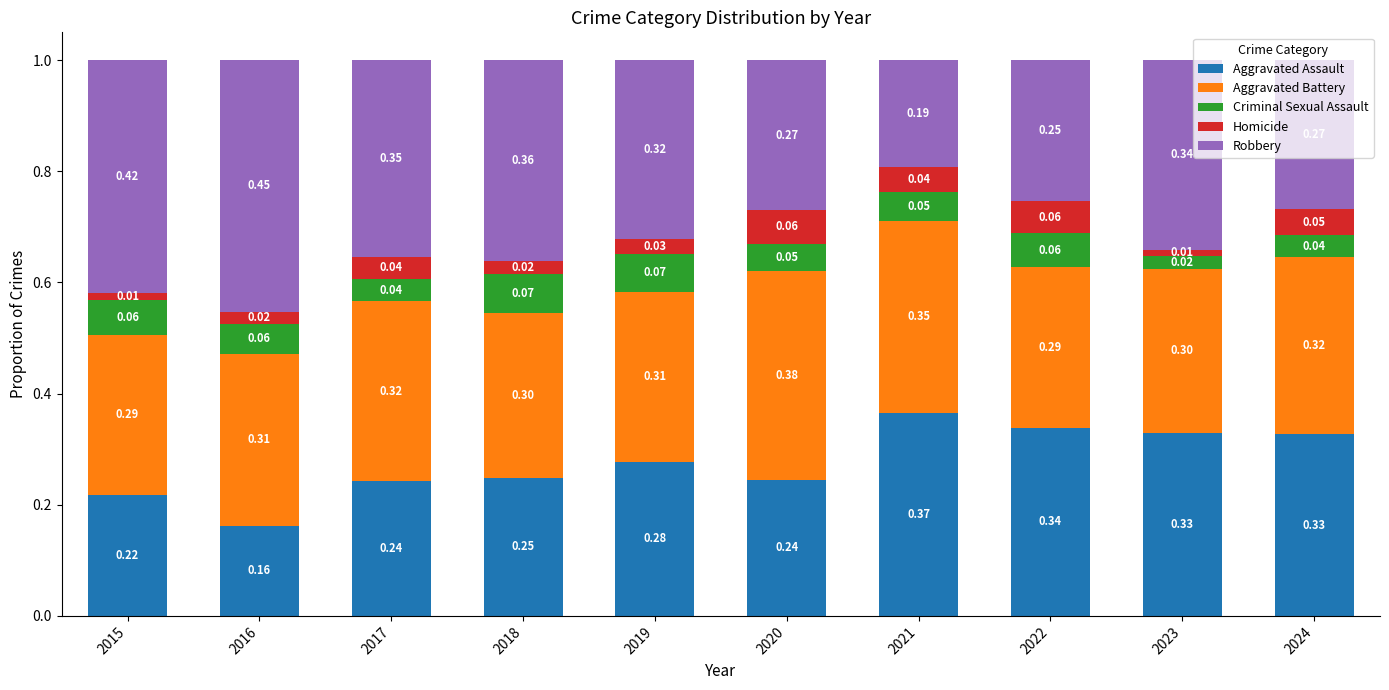

What is the sum of the Aggravated Assault values at 2017 and 2020?

0.5